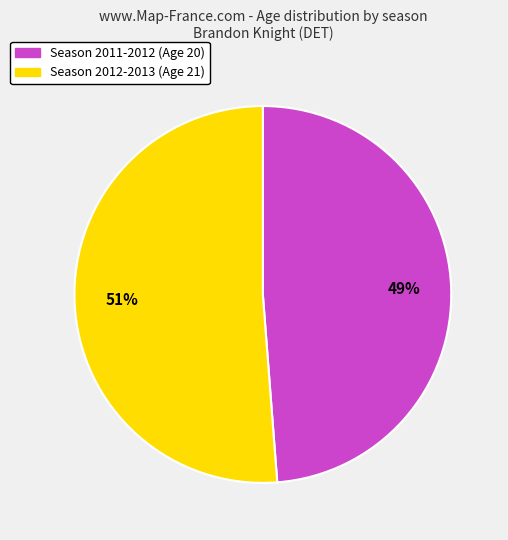

Is there any slice that represents more than half of the pie?

Yes